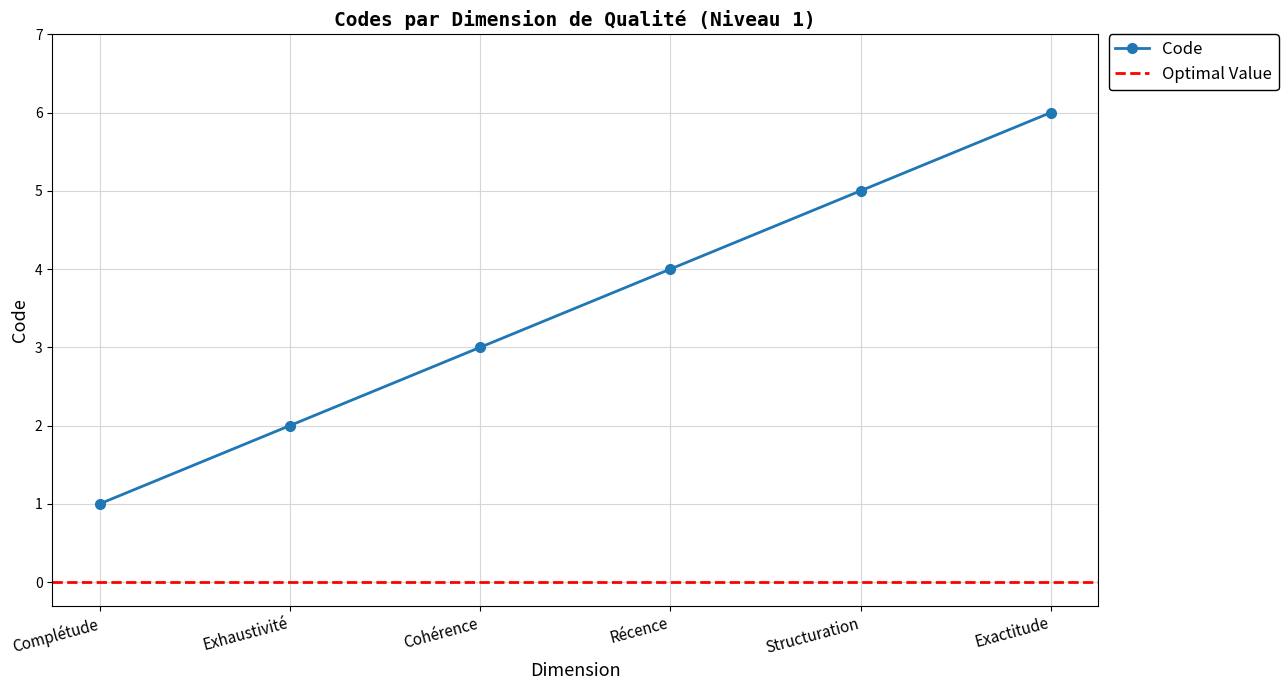

What is the difference between the values at Structuration and Récence?

1